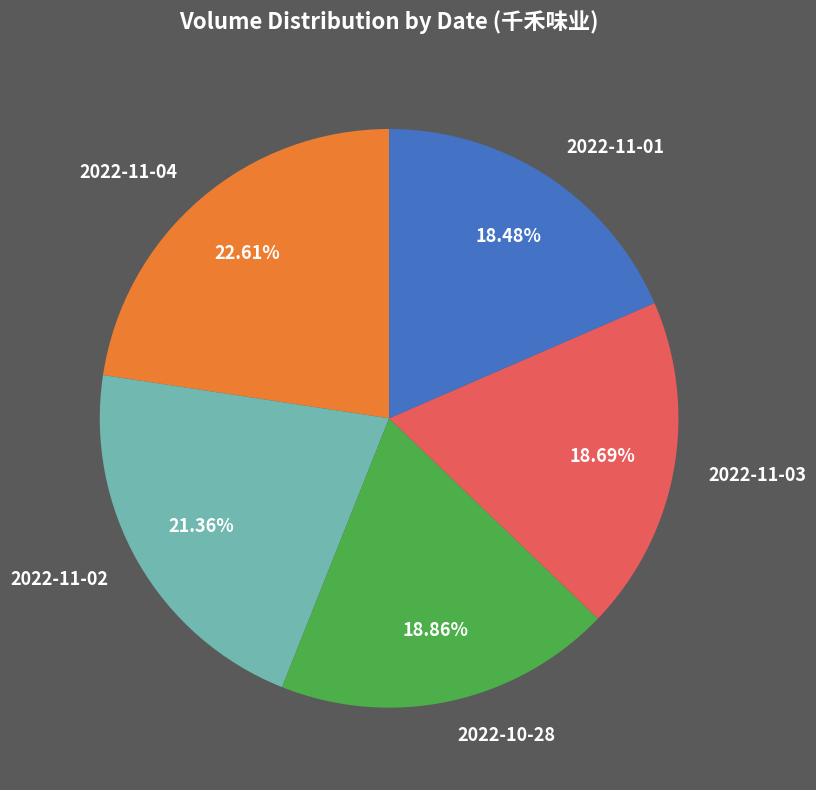

To the nearest percent, what is the average slice percentage?

20%